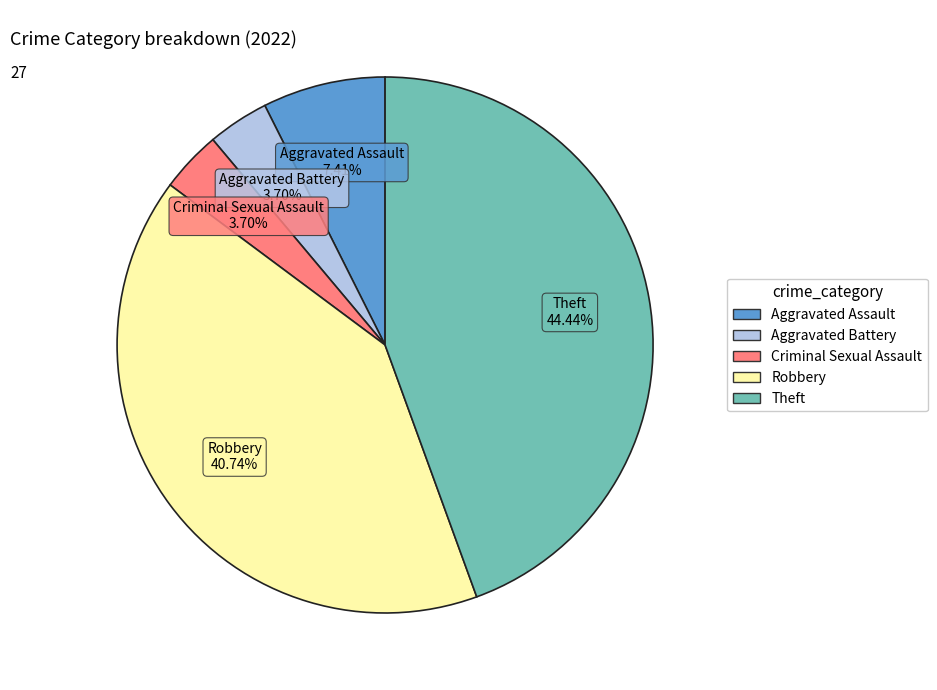

To the nearest percent, what is the difference between the Criminal Sexual Assault and Robbery slice percentages?

37%